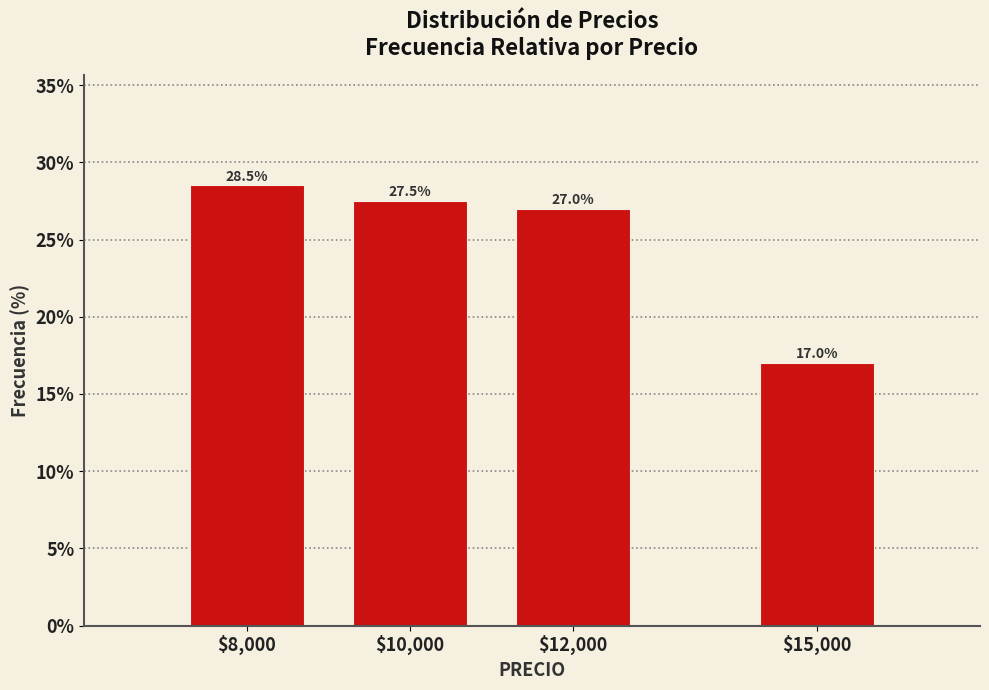

Reading left to right, what are all the values shown in this chart?

28.5	27.5	27.0	17.0